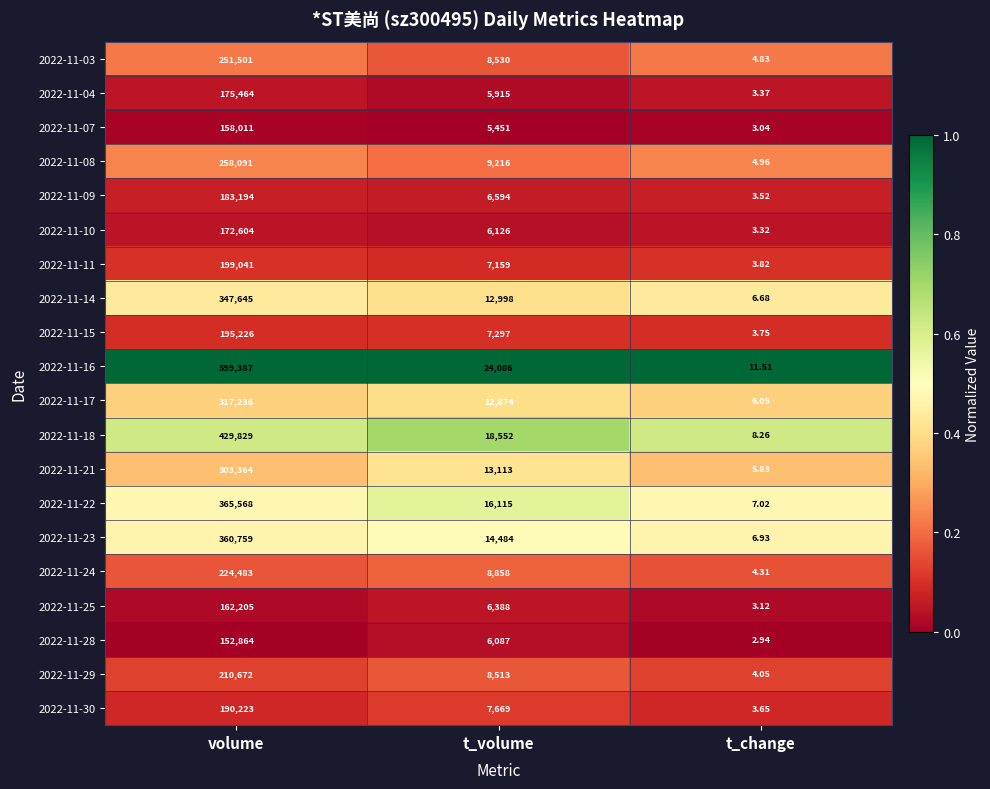

At which label does 2022-11-07 reach its peak?

volume